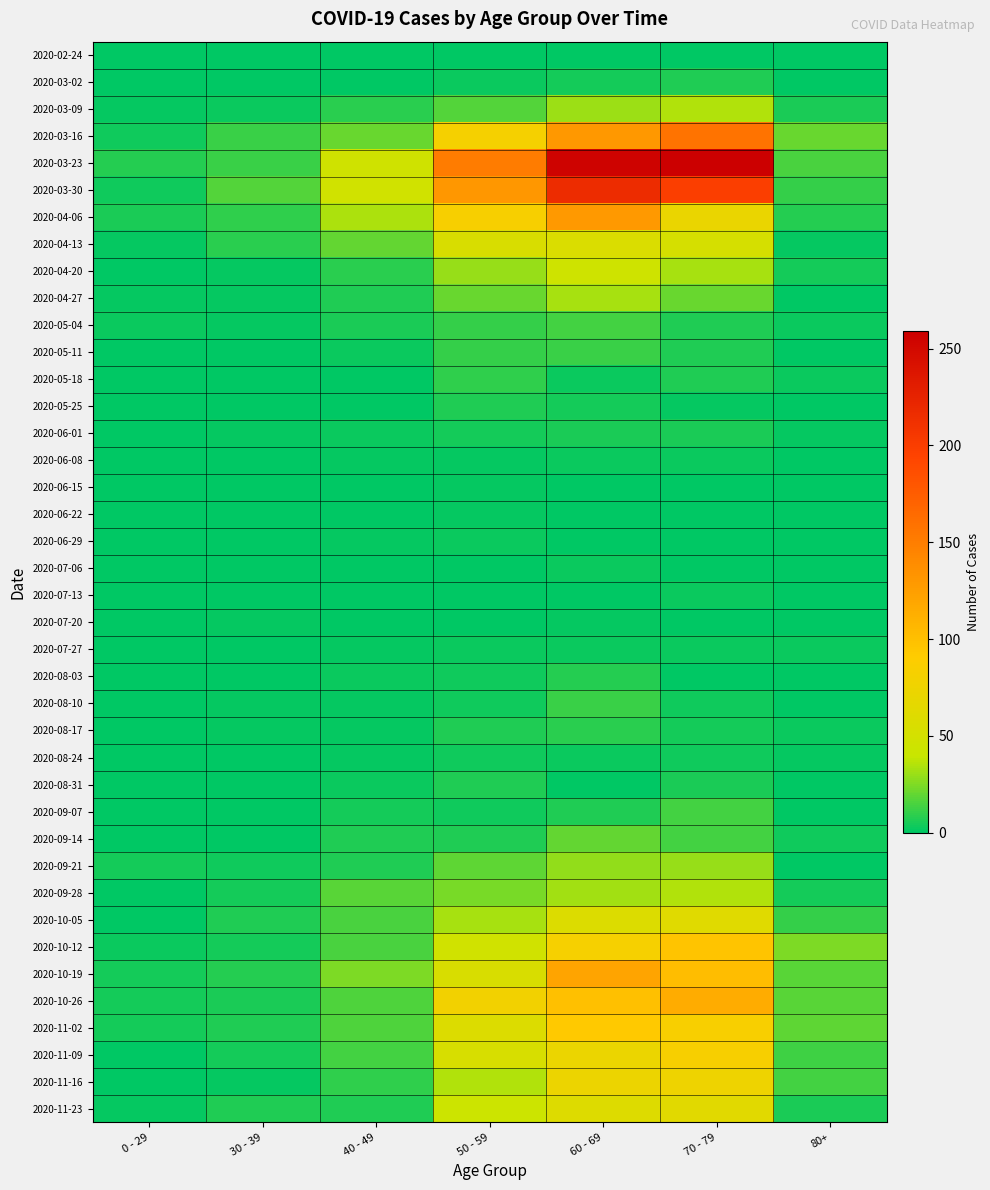

Count the number of data series in this chart.

40